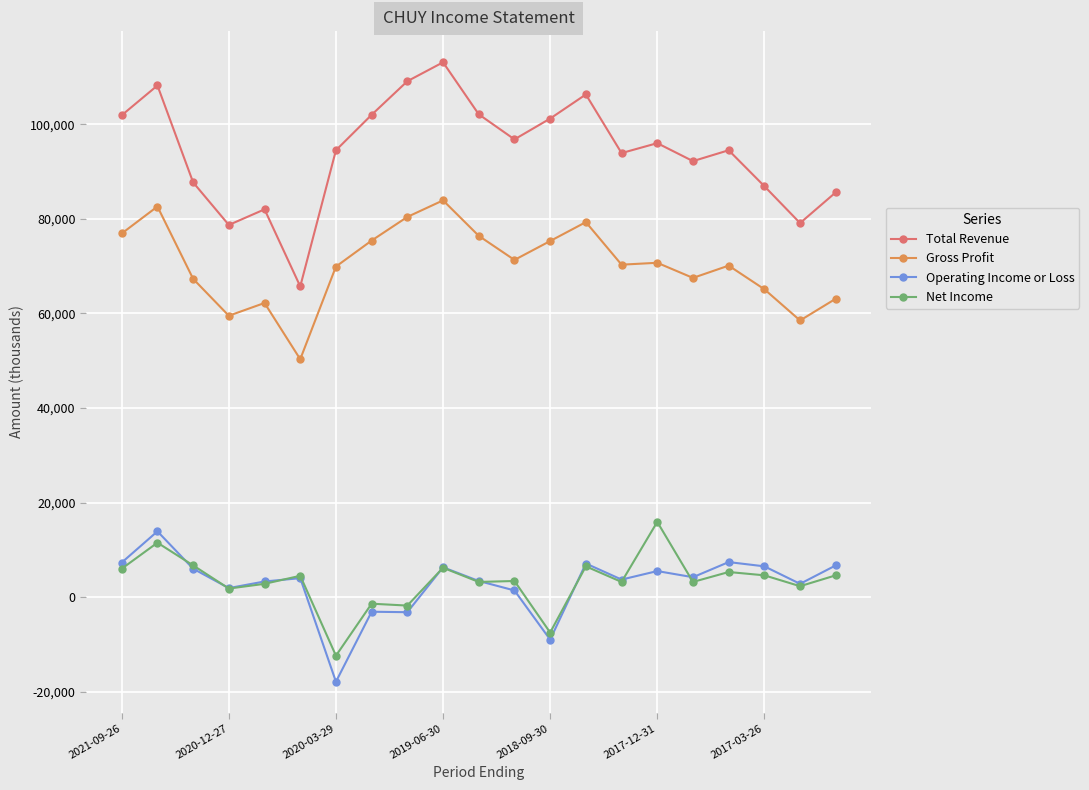

What is the difference between the maximum and minimum values in the Gross Profit series?

33600